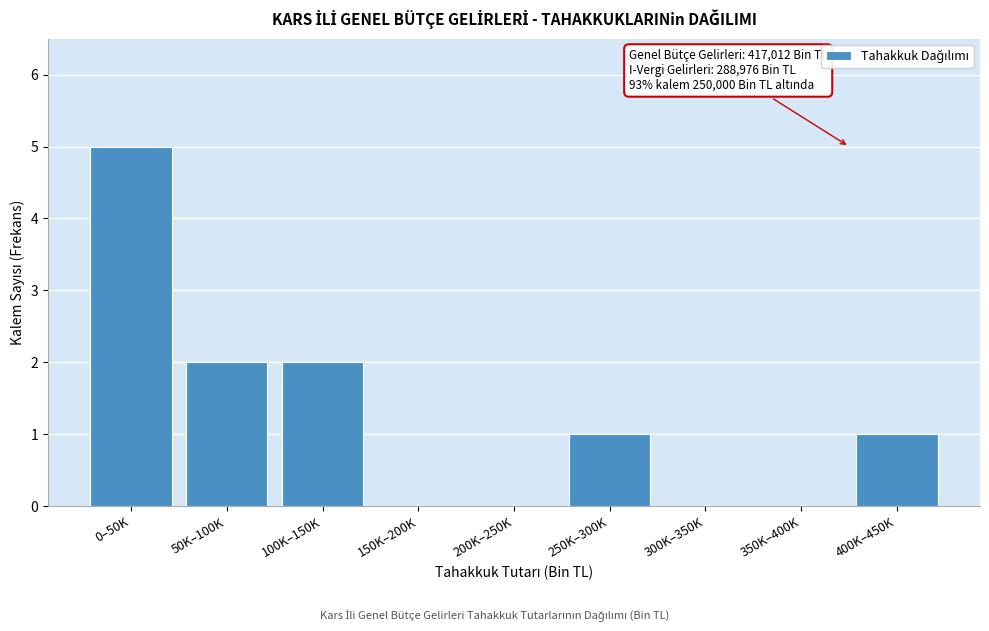

Reading left to right, extract all data points from this chart.

0–50K=5	50K–100K=2	100K–150K=2	150K–200K=0	200K–250K=0	250K–300K=1	300K–350K=0	350K–400K=0	400K–450K=1